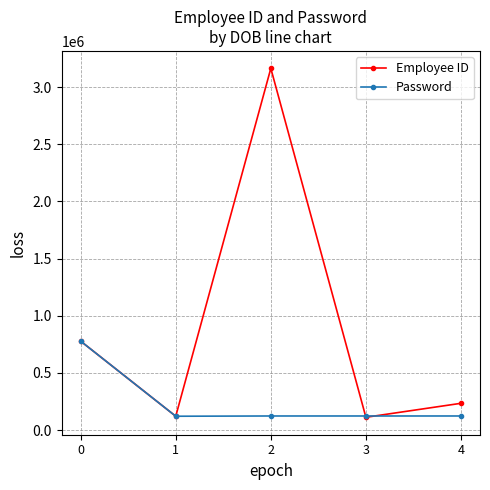

The Employee ID series shows 777777 at 0. True or false?

True